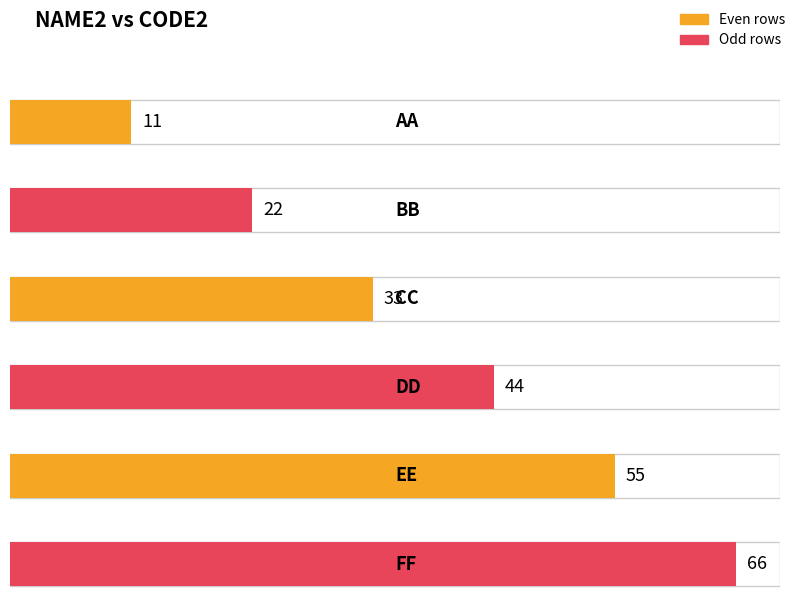

Are the bars horizontal?

Yes